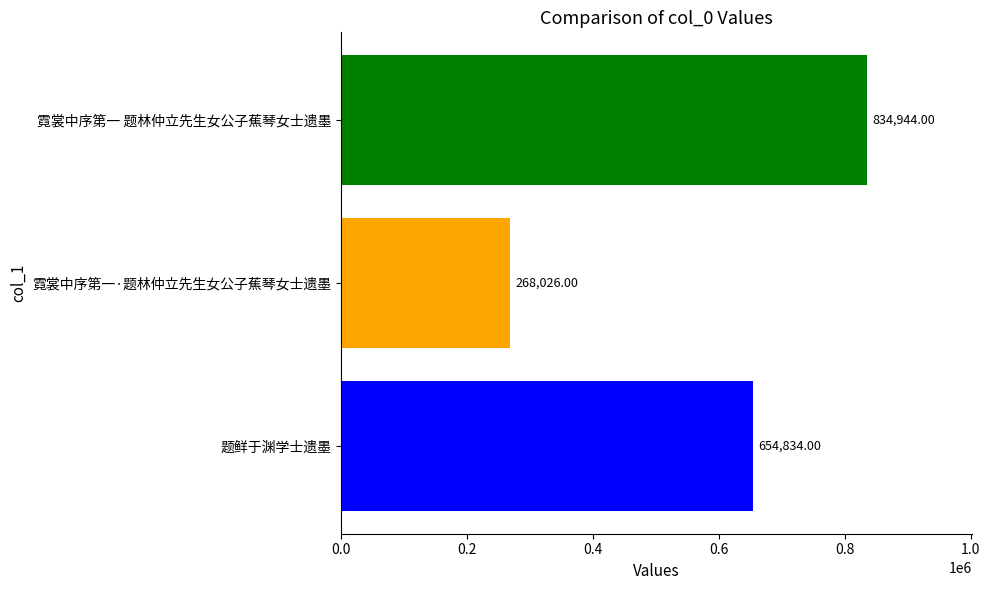

Does the chart contain any negative values?

No